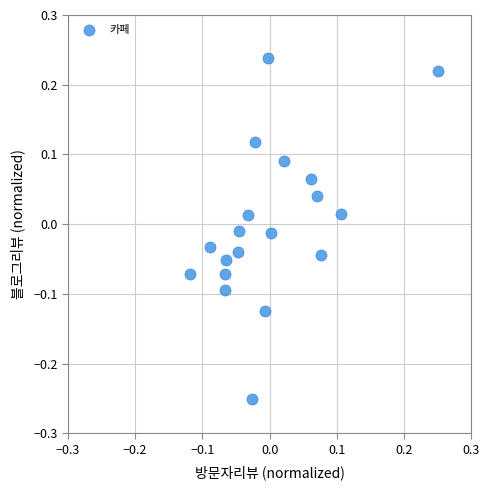

What is the range of Y values (max minus min)?

0.5